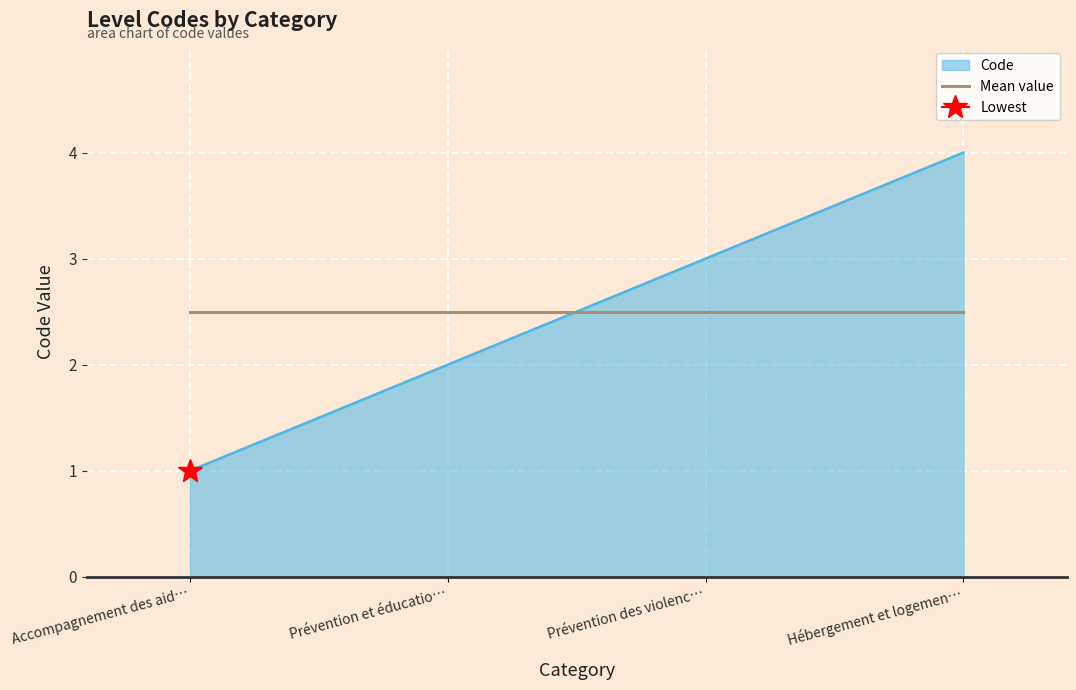

What is the lowest value of the Mean value series?

2.5